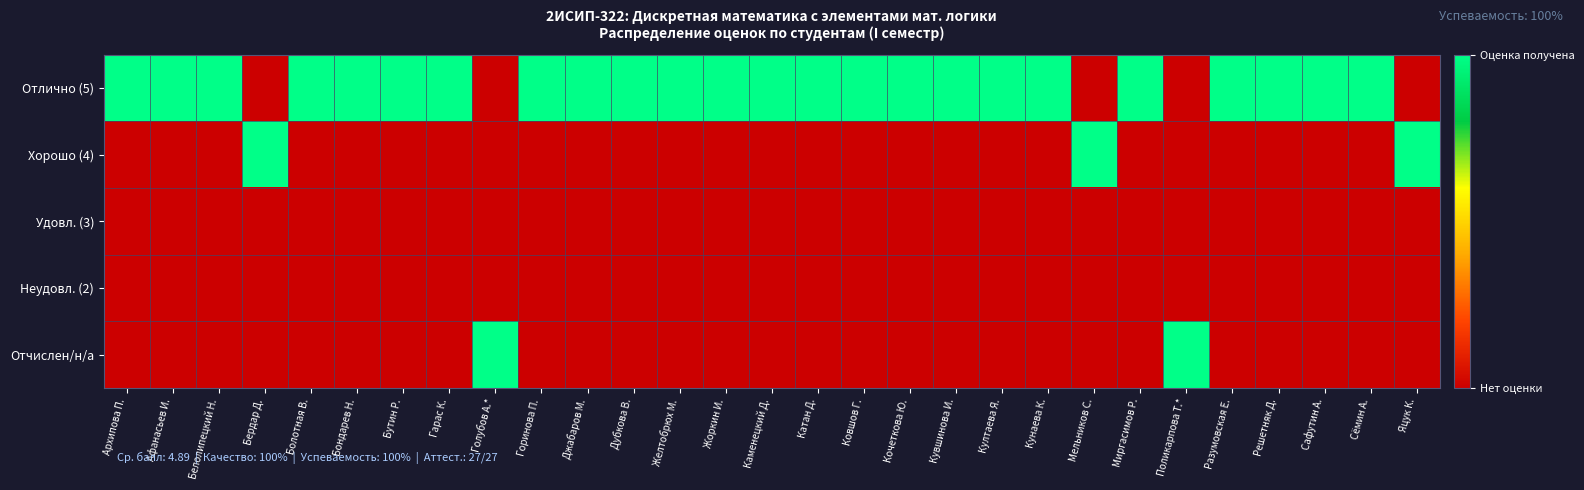

What is the spread (max minus min) of values at Разумовская Е.?

1